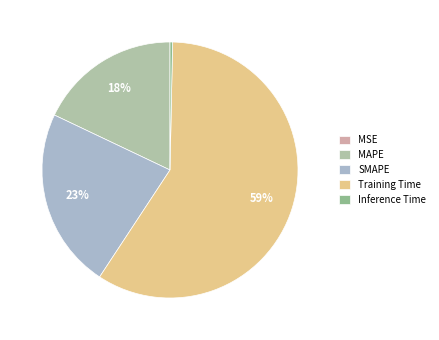

To the nearest percent, what percentage of the pie is SMAPE?

23%